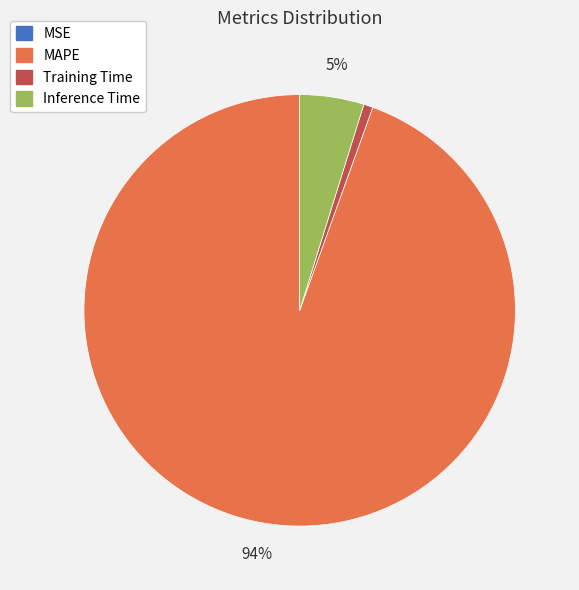

Is there any slice that represents more than half of the pie?

Yes